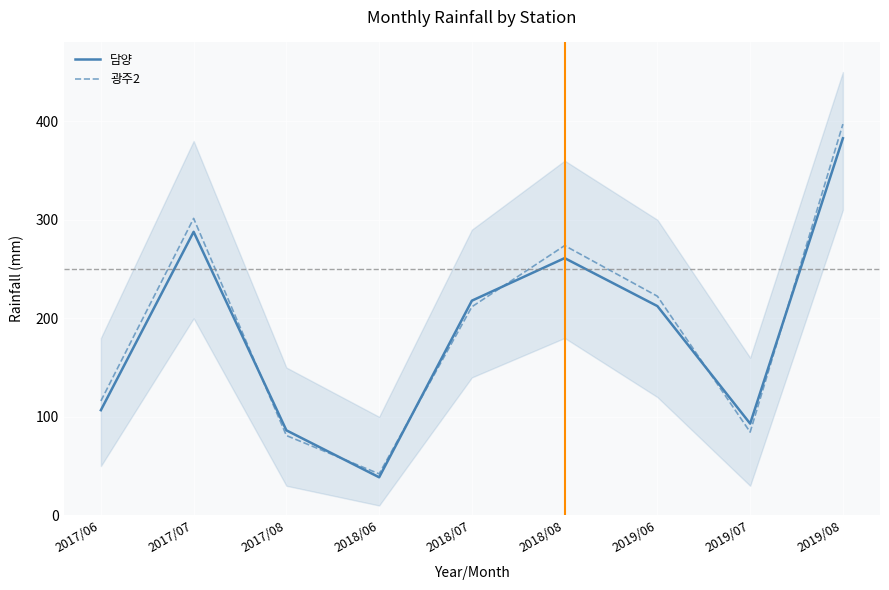

True or false: 담양 has more than 0 interior local peaks.

True